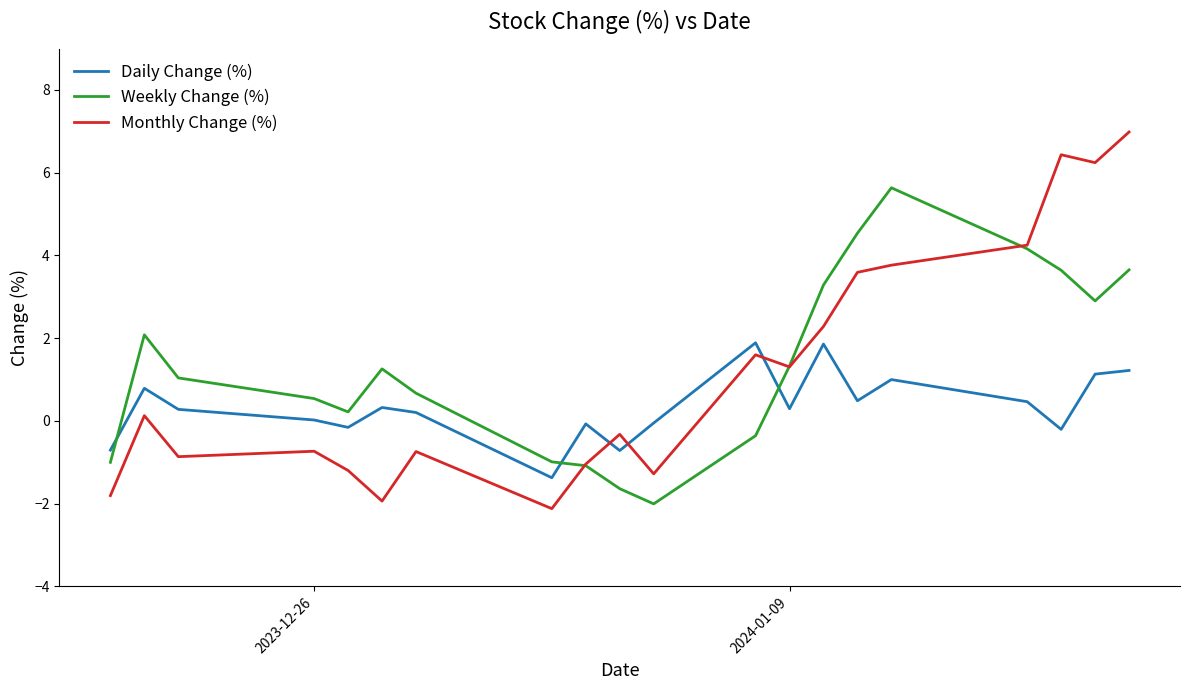

Count the number of data series in this chart.

3